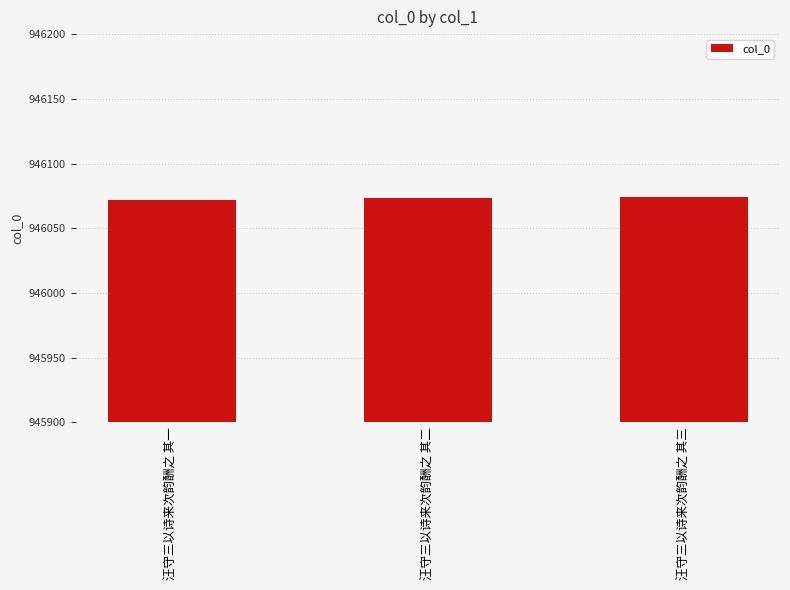

The chart shows a value of 294422 at 汪守三以诗来次韵酬之 其三. True or false?

False